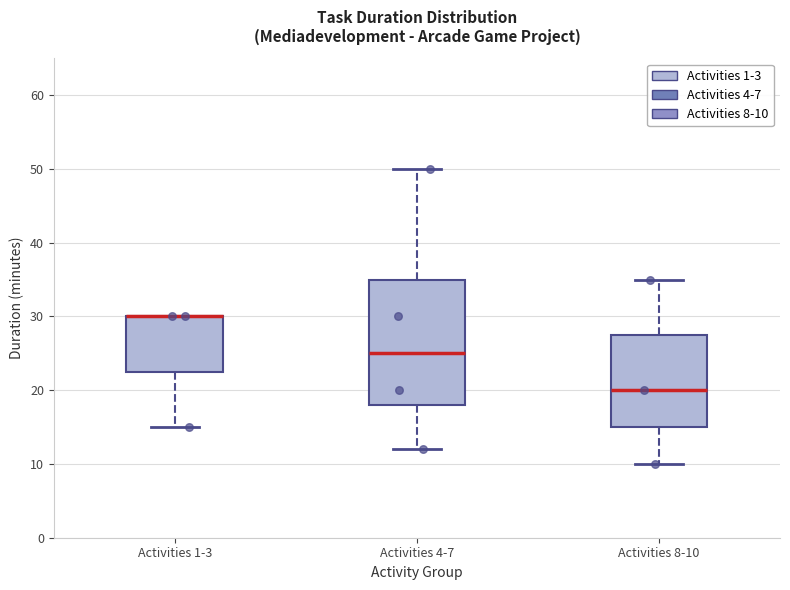

Reading left to right, read every box against the y-axis: the position of its median line, the range the box covers, and the ends of its whiskers. The values are not printed on the chart, so give them approximately, as read against the axis.

Activities 1-3: median 30 (drawn on the box's upper edge), box 23 to 30, whiskers 15 to 30
Activities 4-7: median 25, box 18 to 35, whiskers 12 to 50
Activities 8-10: median 20, box 15 to 28, whiskers 10 to 35